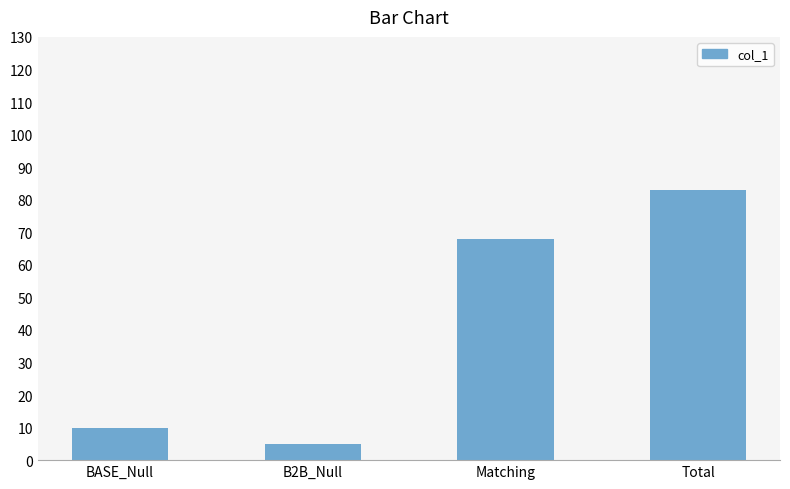

Which label corresponds to the smallest value in the chart?

B2B_Null